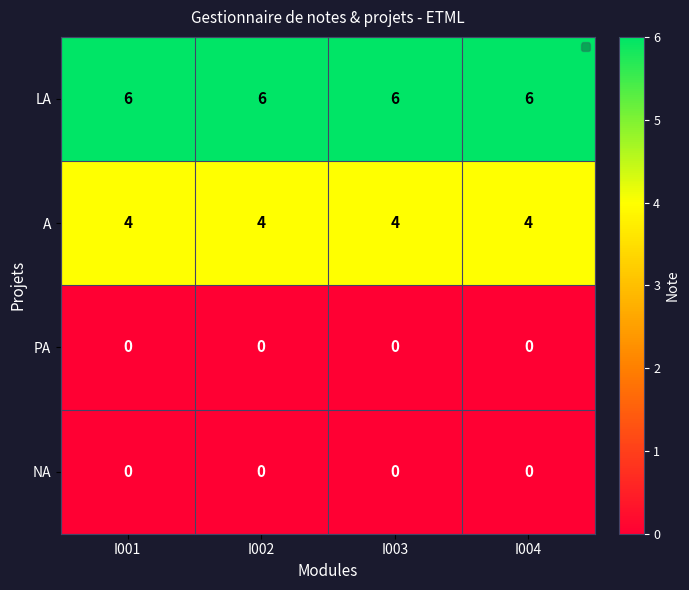

What is the sum of the A values at I002 and I004?

8